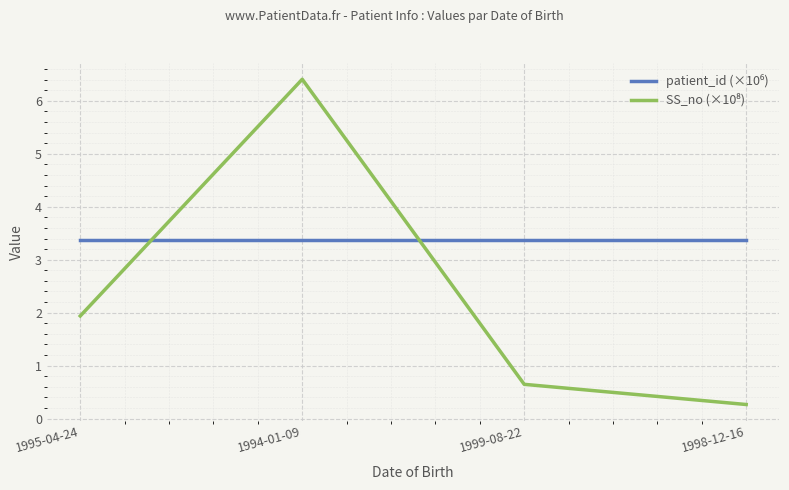

What is the smallest value displayed?

0.3